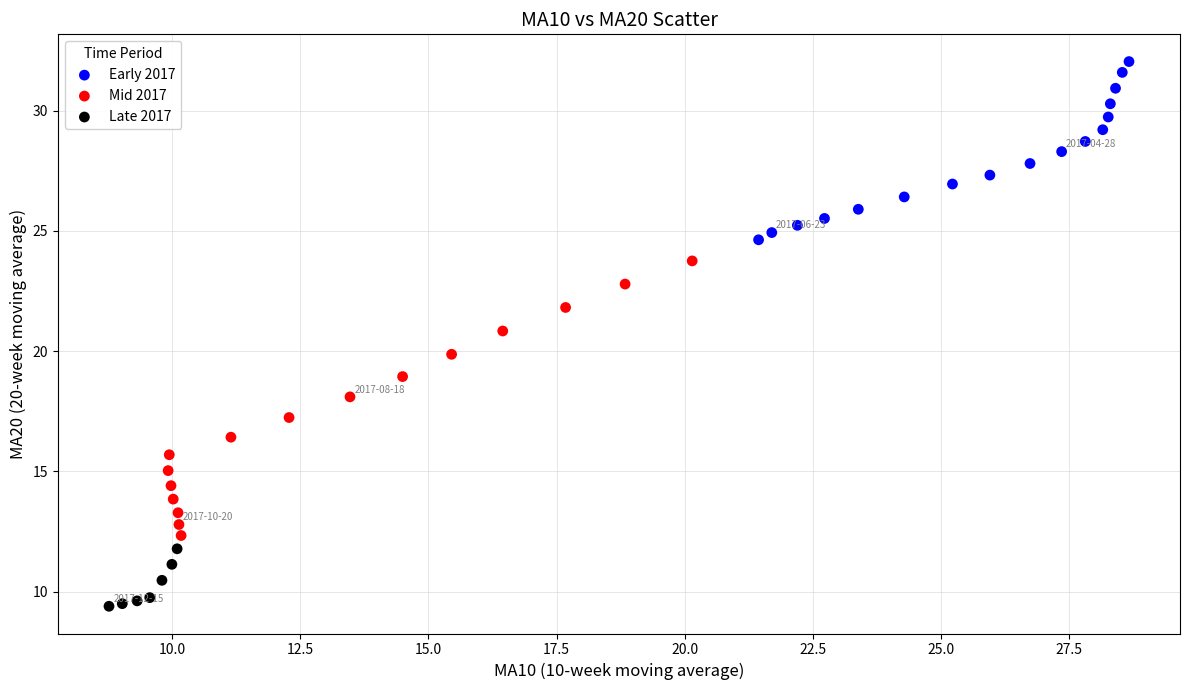

Which series reaches the minimum Y coordinate?

Late 2017